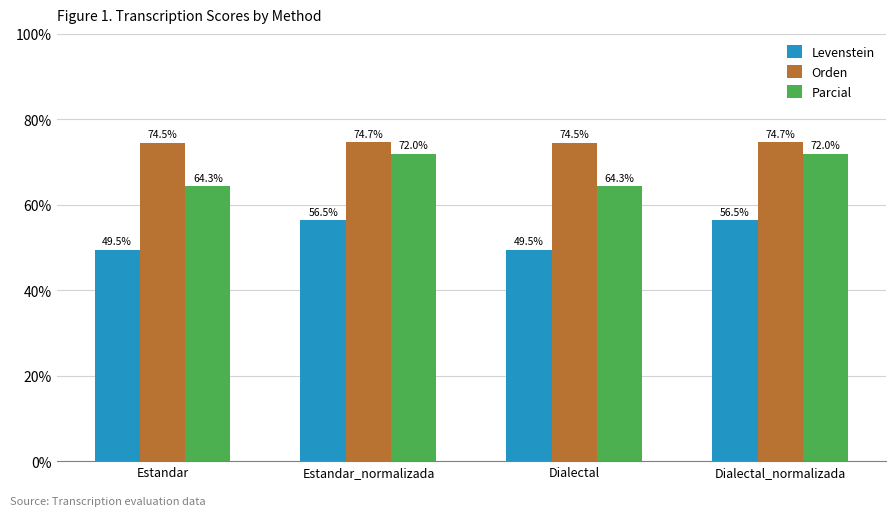

What position from the right is Dialectal_normalizada?

1